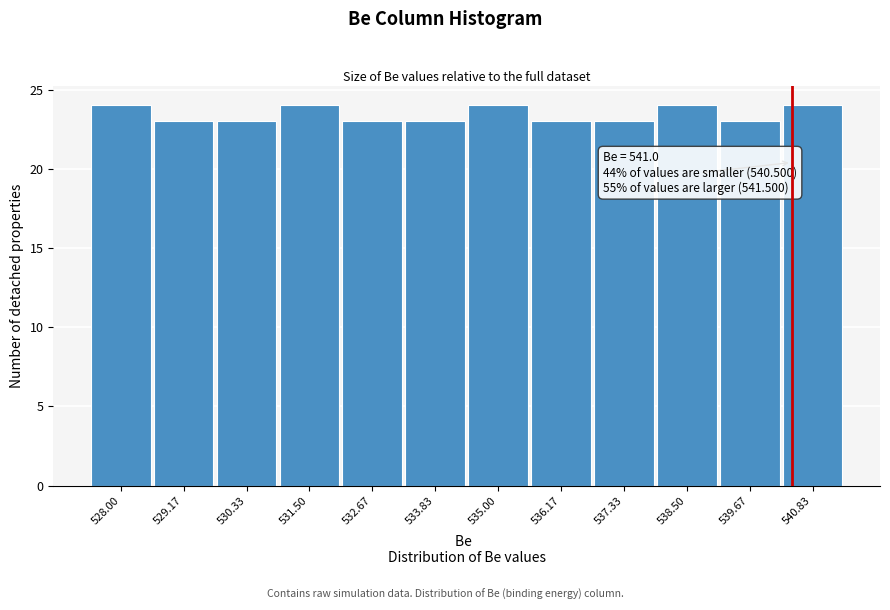

Reading right to left, transcribe all the data shown in this chart.

540.83=24	539.67=23	538.50=24	537.33=23	536.17=23	535.00=24	533.83=23	532.67=23	531.50=24	530.33=23	529.17=23	528.00=24